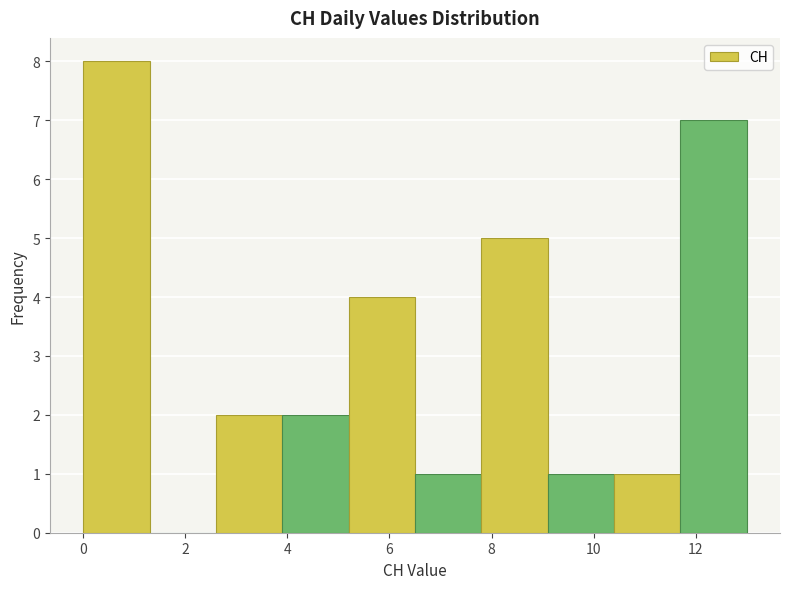

What is the height of the bar covering 11.7 to 13.0 on the x-axis? Neither the bar edges nor the heights are printed on the chart, so give them approximately, as read against the axes.

7